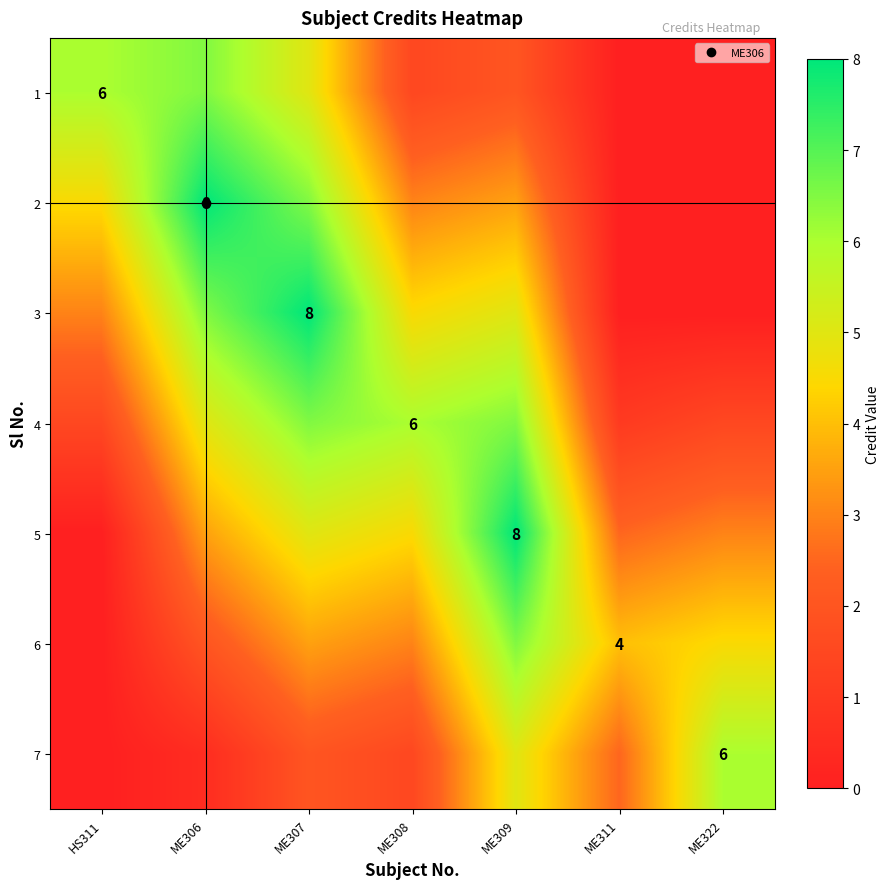

What is the difference between the highest and lowest values at HS311?

6.0